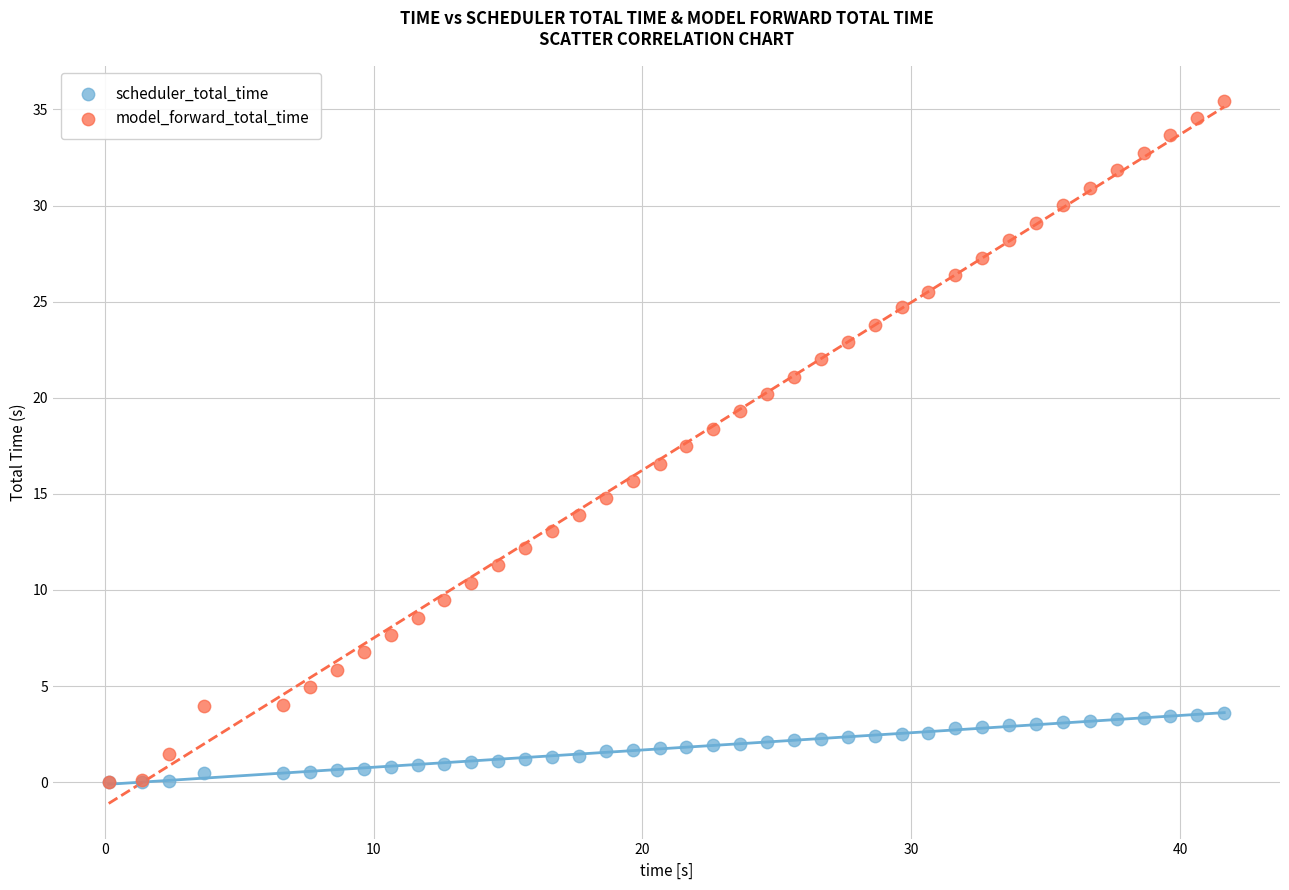

Which series has the widest spread of Y values?

model_forward_total_time